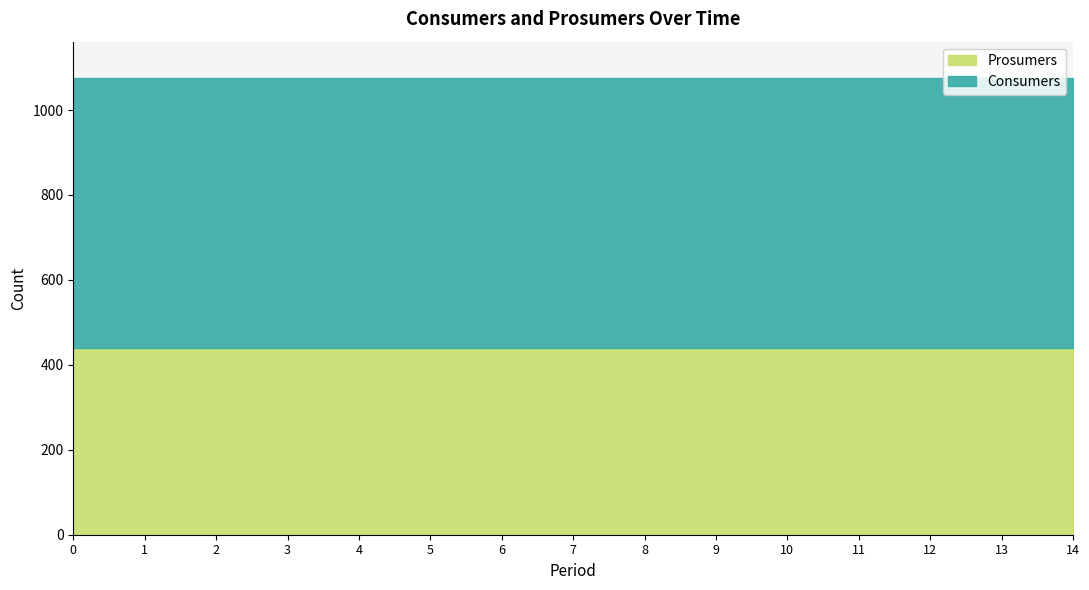

Between 13 and 14, which series saw the biggest shift?

Consumers